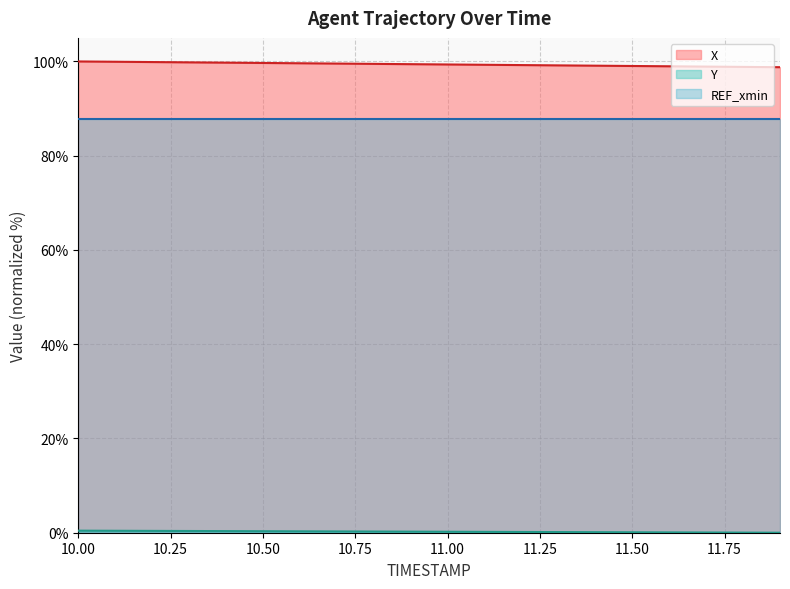

The X series shows 99.7 at 10.50. True or false?

True